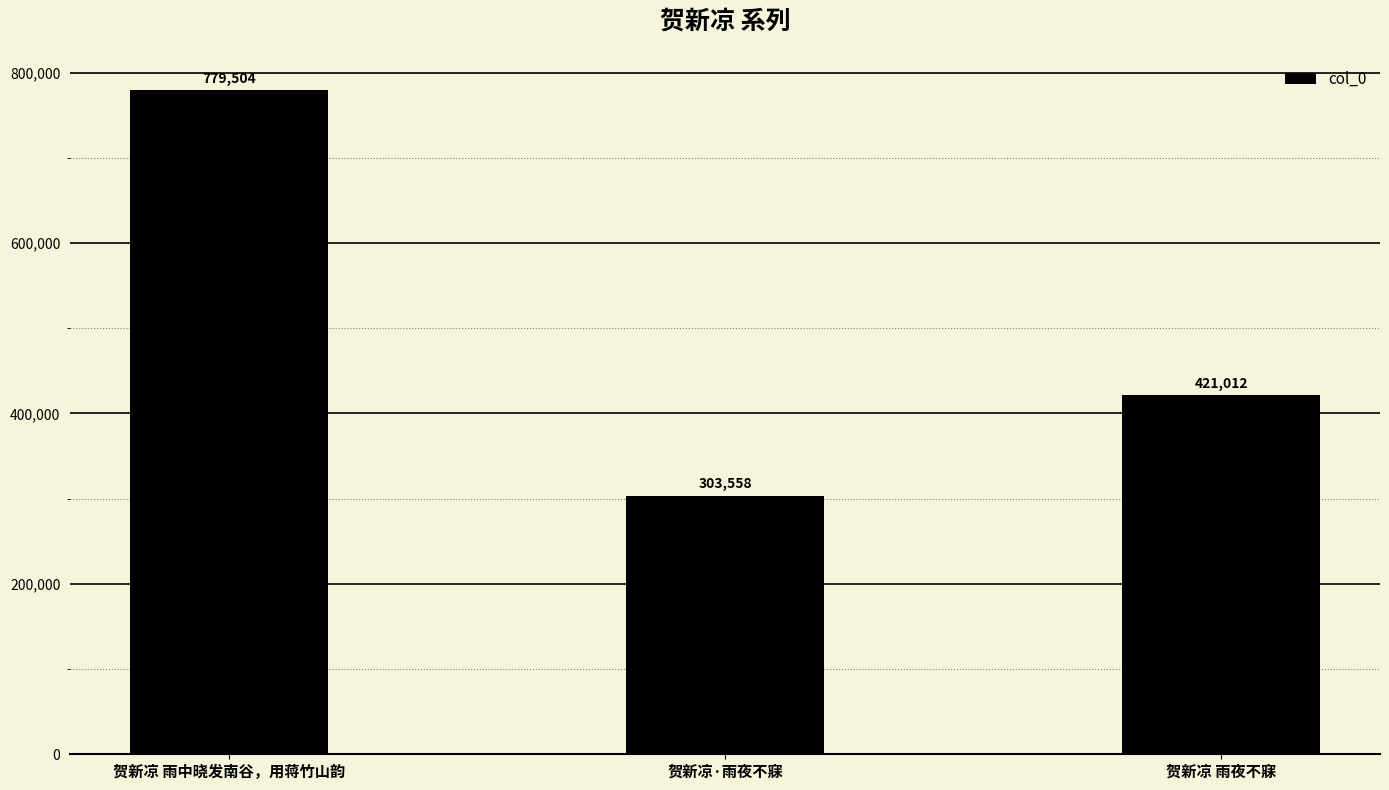

Does the chart contain stacked bars?

No